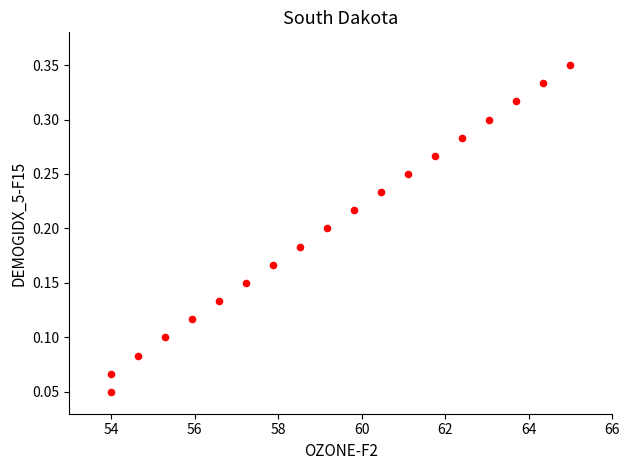

What is the range of X values (max minus min)?

11.0